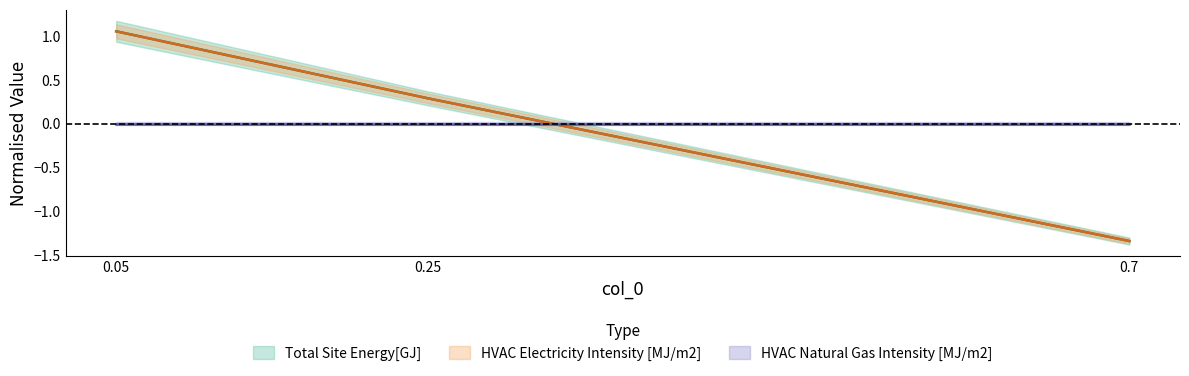

Which series has the largest range (max minus min)?

Total Site Energy[GJ]